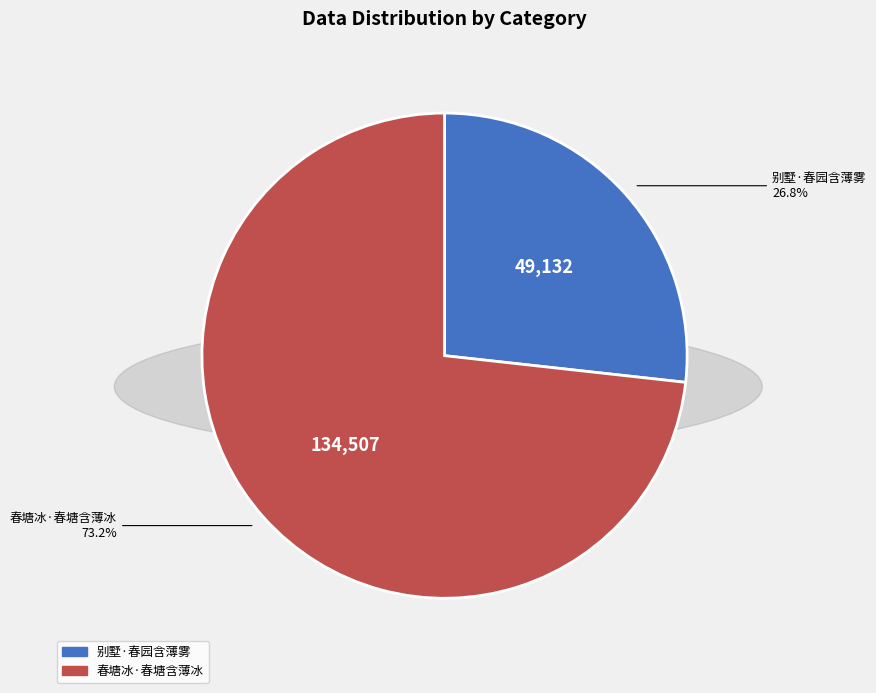

The 春塘冰·春塘含薄冰 slice represents 73% of the pie. True or false?

True